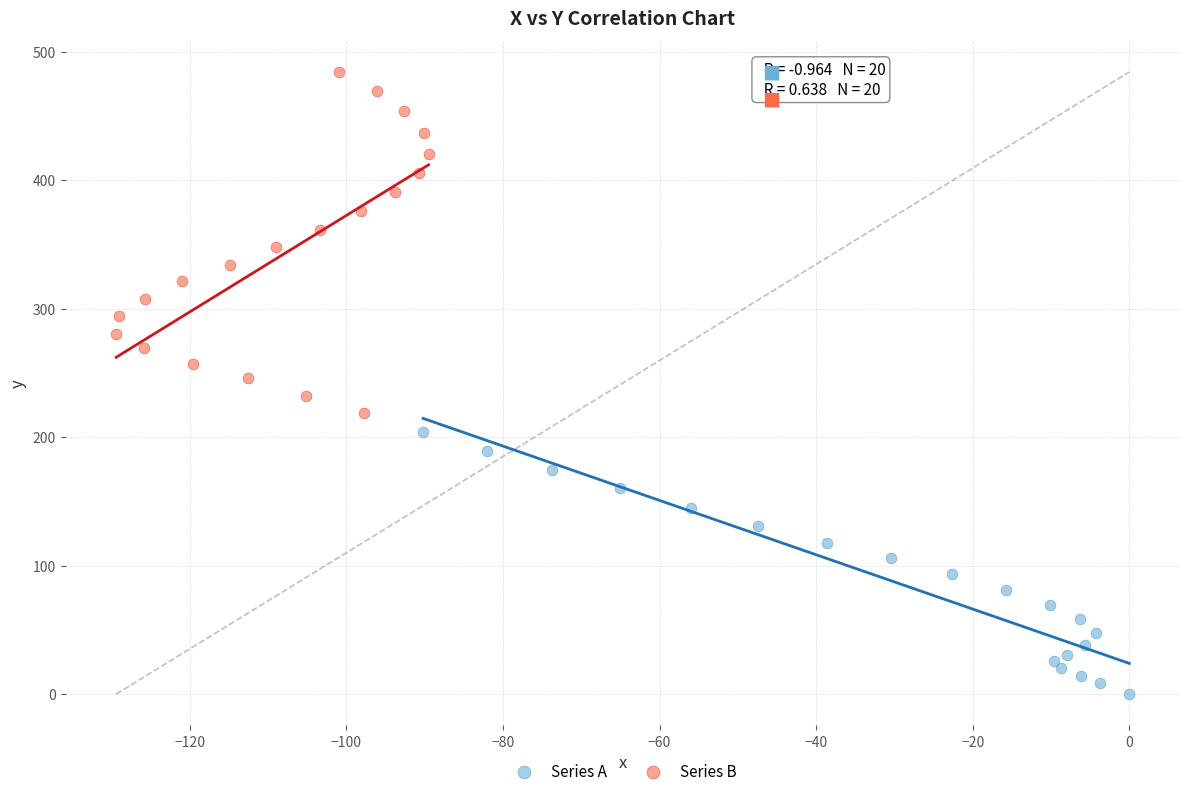

Which series has the widest spread of Y values?

Series B